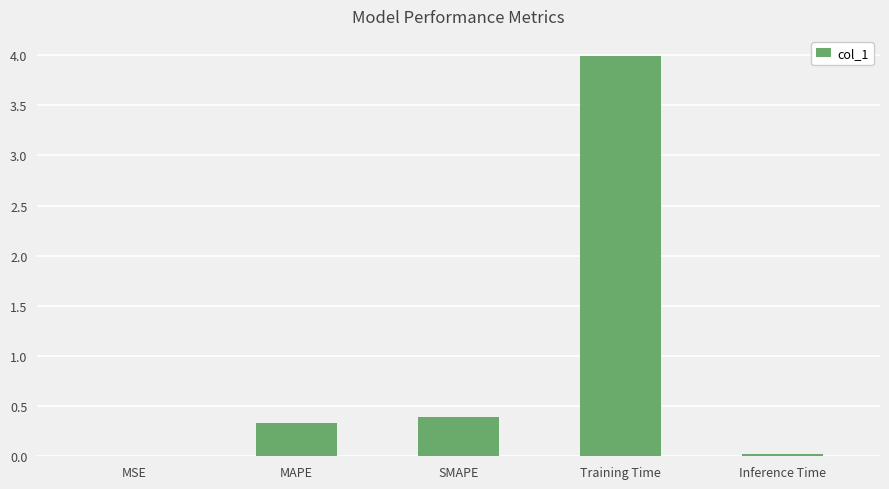

True or false: the data shows 0.0 at MSE.

True